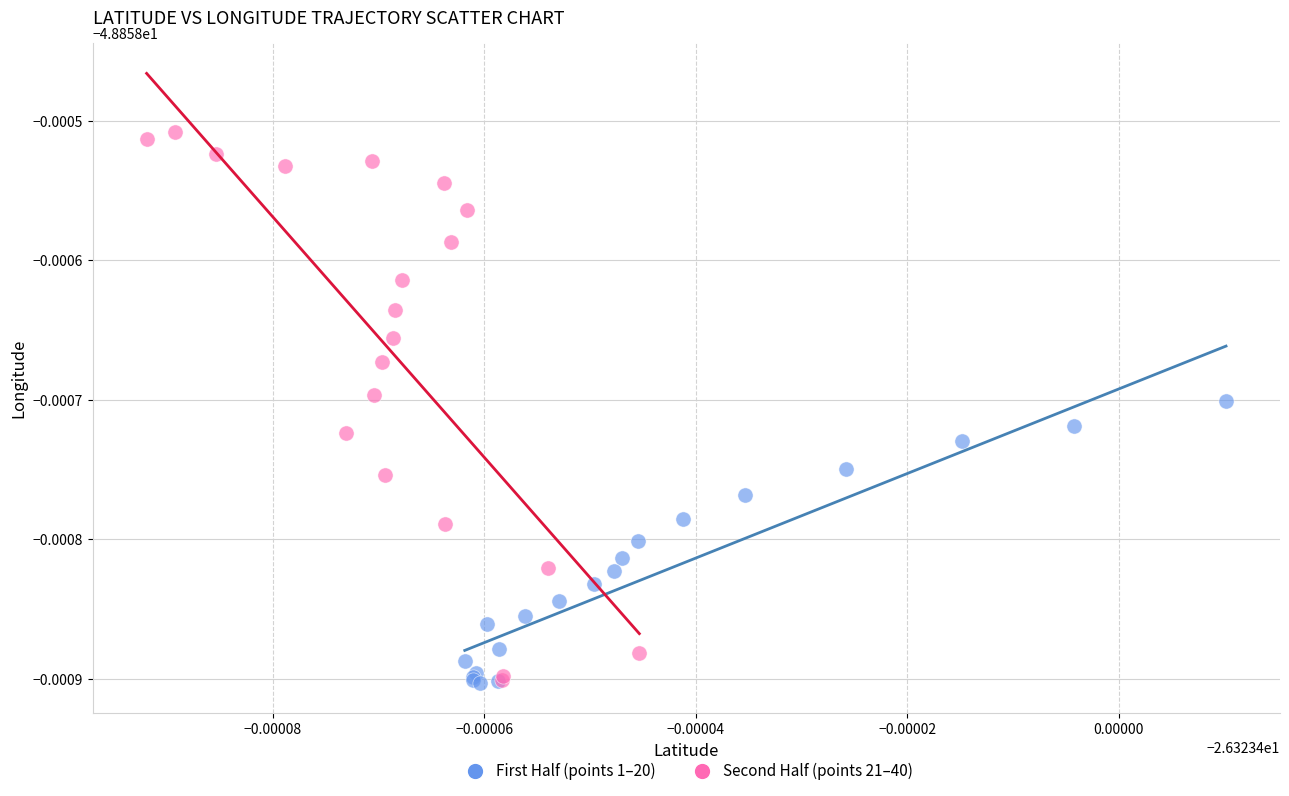

Which series contains the highest Y value?

Second Half (points 21–40)